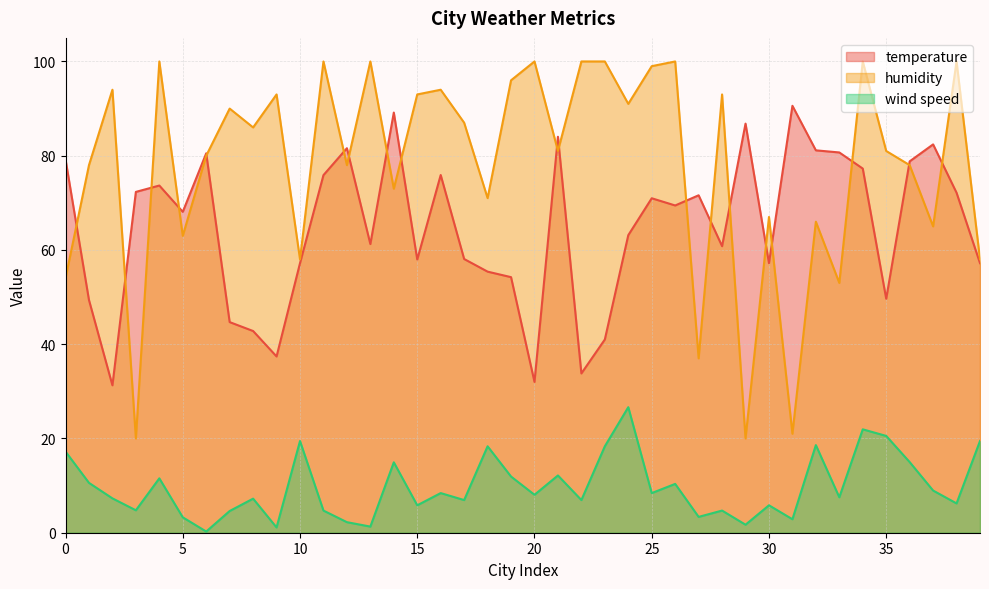

At which label does temperature reach its minimum?

2